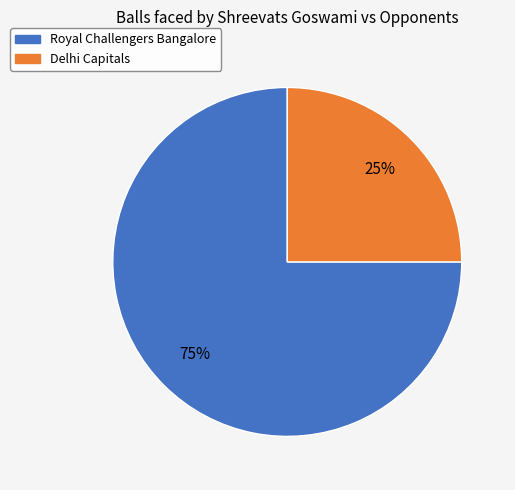

What is the smallest slice in the pie chart?

Delhi Capitals